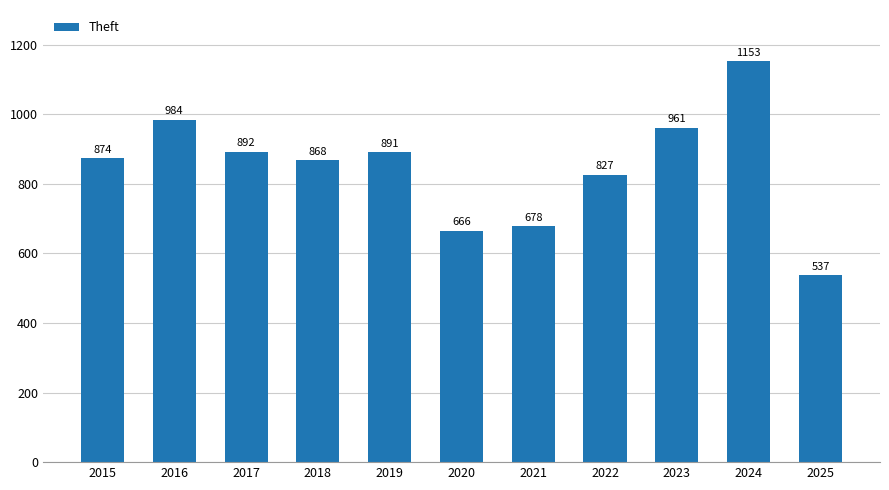

What is the sum of the values at 2020 and 2021?

1344